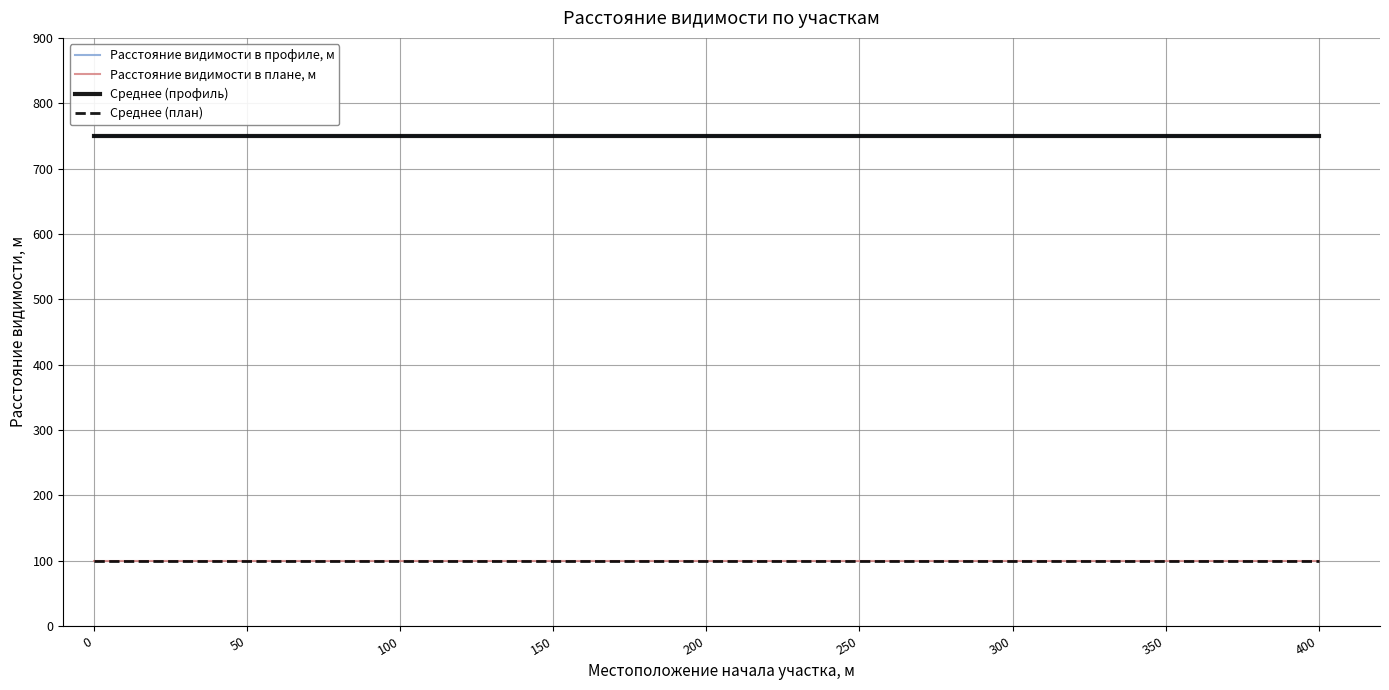

Reading left to right, list all the values displayed in this chart.

Расстояние видимости в профиле, м: 750	750	750	750	750	750	750	750	750
Расстояние видимости в плане, м: 100	100	100	100	100	100	100	100	100
Среднее (профиль): 750	750	750	750	750	750	750	750	750
Среднее (план): 100	100	100	100	100	100	100	100	100